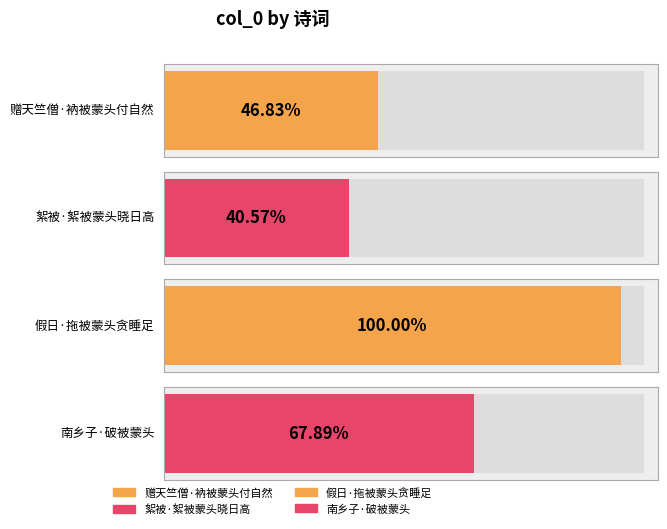

Where is the data nearest to the value 258644?

南乡子·破被蒙头